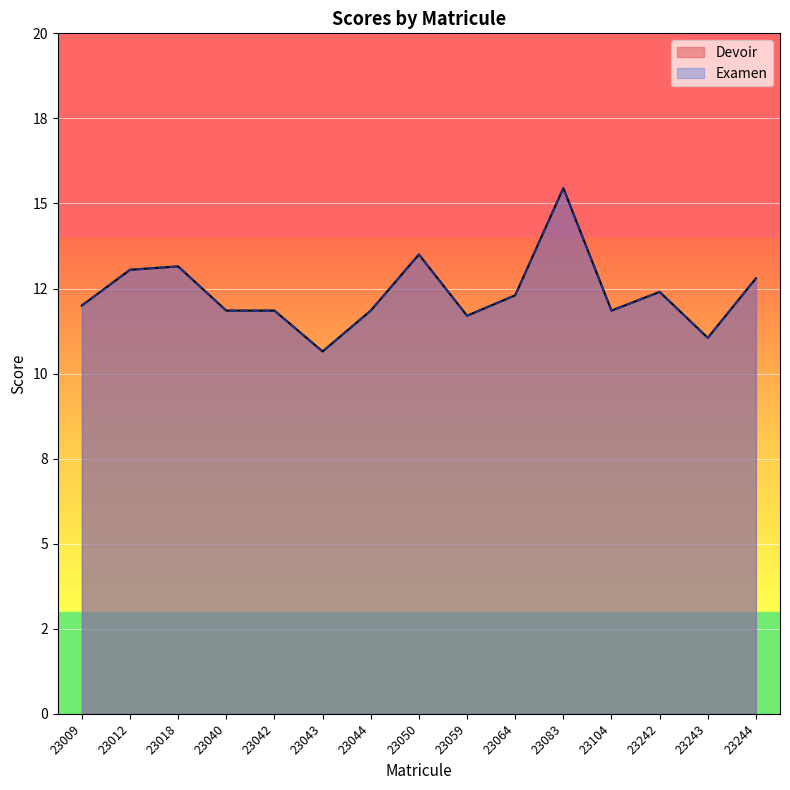

True or false: Examen and Devoir intersect in this chart.

False